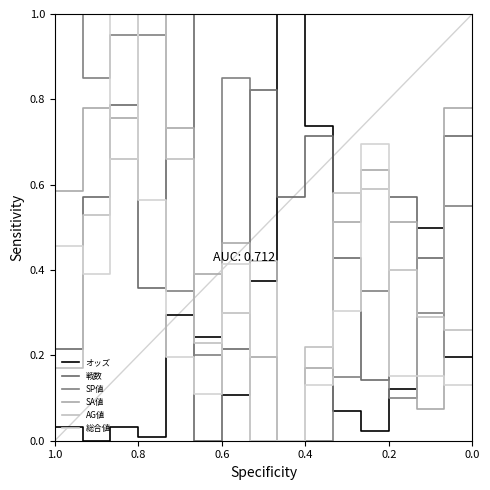

What is the difference between the second highest and second lowest values in the SA値 series?

0.7